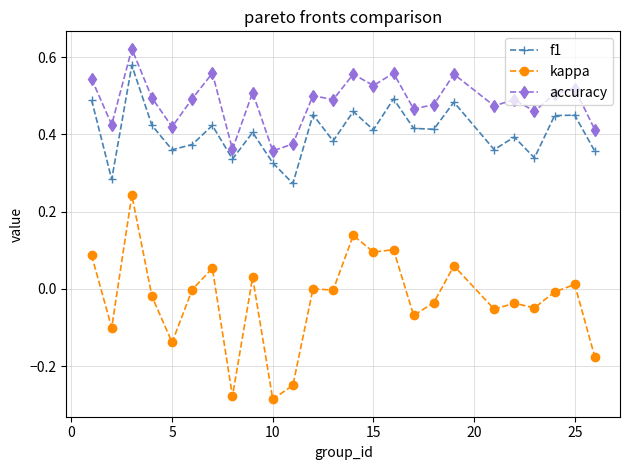

List the series in order of their peak value, lowest first.

kappa, f1, accuracy